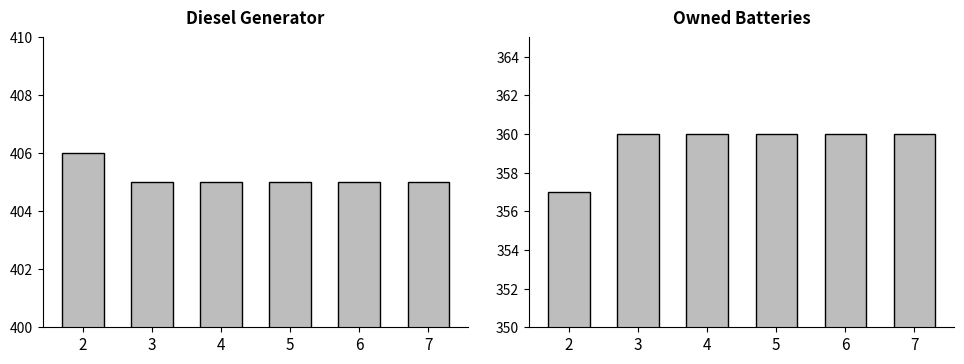

At which category does the chart reach its minimum across all series?

2